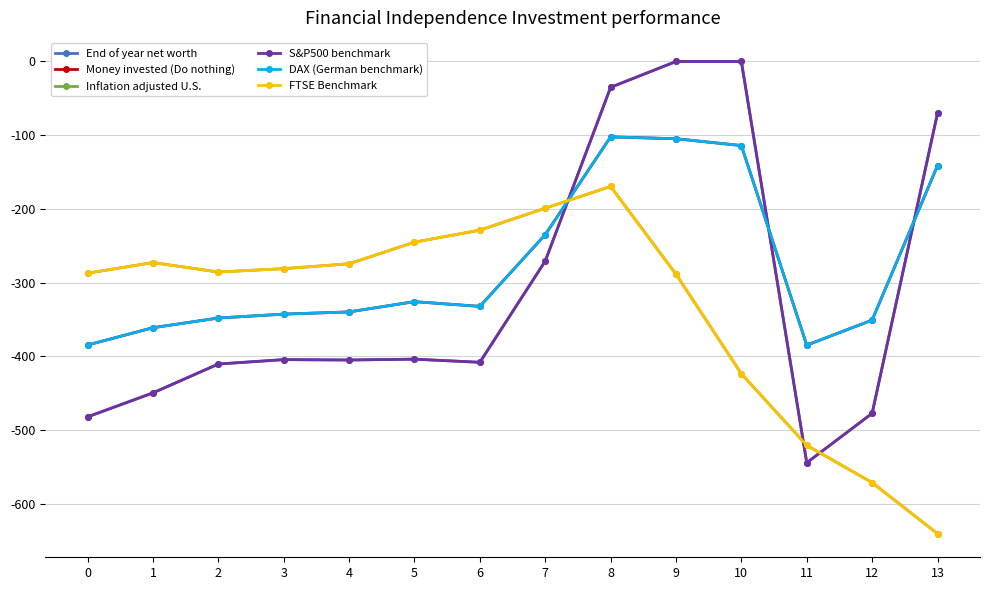

Which series has the largest total across all categories?

Money invested (Do nothing)